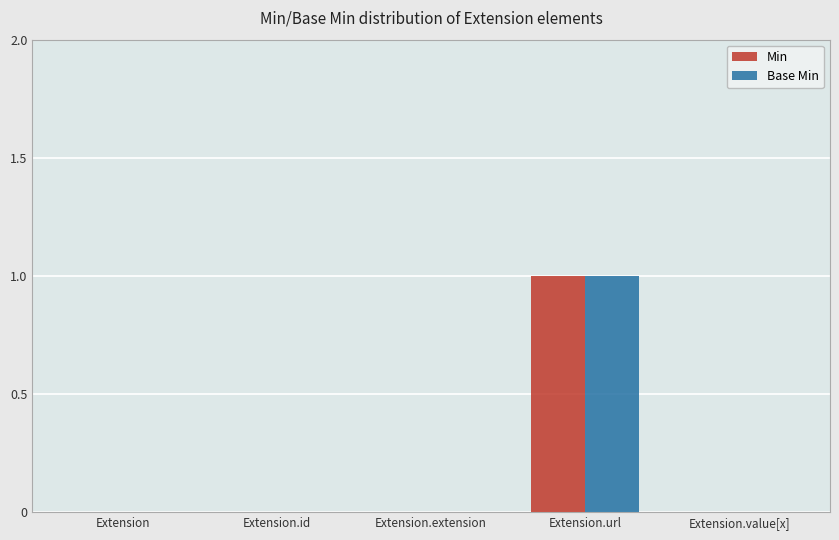

Is the value of Min at Extension.id greater than the value of Base Min at Extension.url?

No